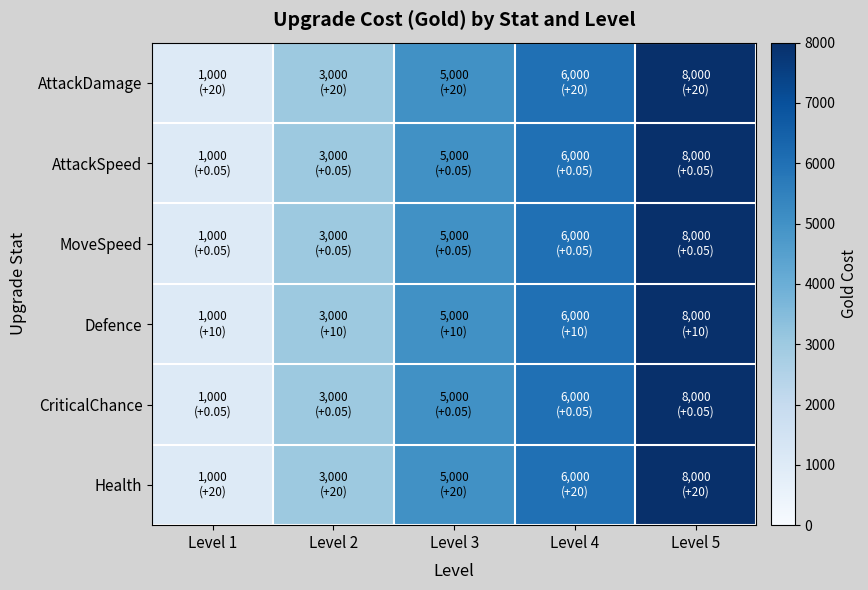

At which category is the sum across all series the highest?

Level 5